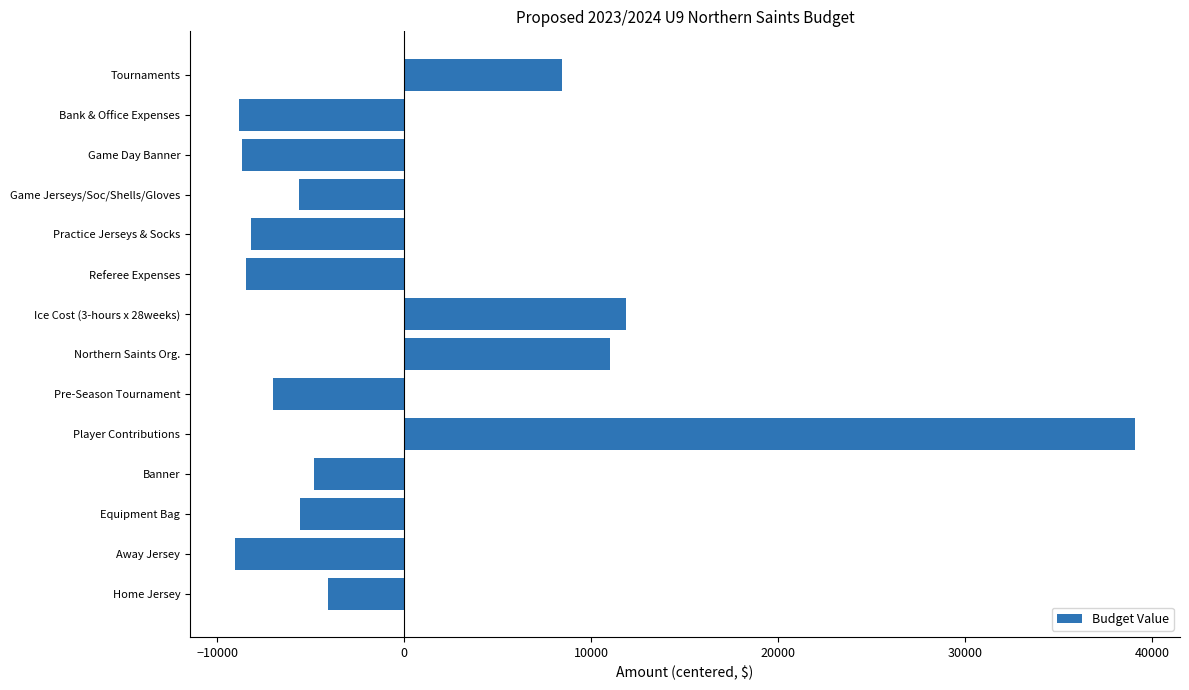

What is the smallest value displayed?

-9061.0